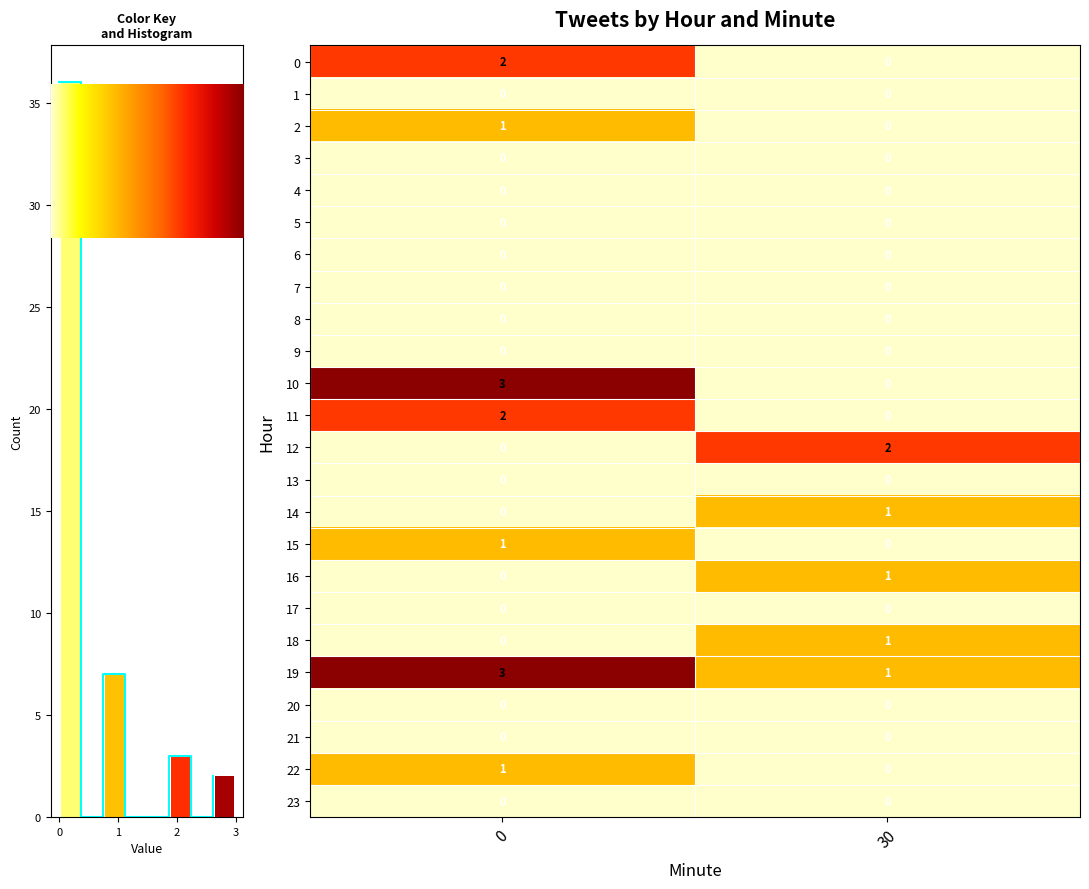

Reading right to left, transcribe all the data shown in this chart.

row_0: 0	2
row_1: 0	0
row_2: 0	1
row_3: 0	0
row_4: 0	0
row_5: 0	0
row_6: 0	0
row_7: 0	0
row_8: 0	0
row_9: 0	0
row_10: 0	3
row_11: 0	2
row_12: 2	0
row_13: 0	0
row_14: 1	0
row_15: 0	1
row_16: 1	0
row_17: 0	0
row_18: 1	0
row_19: 1	3
row_20: 0	0
row_21: 0	0
row_22: 0	1
row_23: 0	0